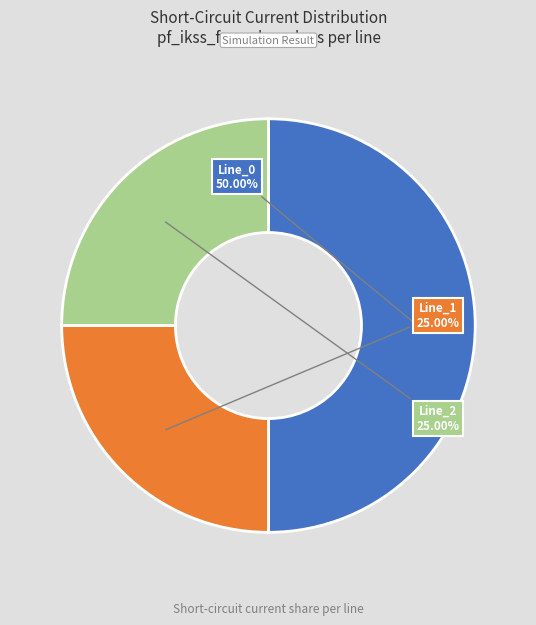

Count the number of slices in the pie.

3